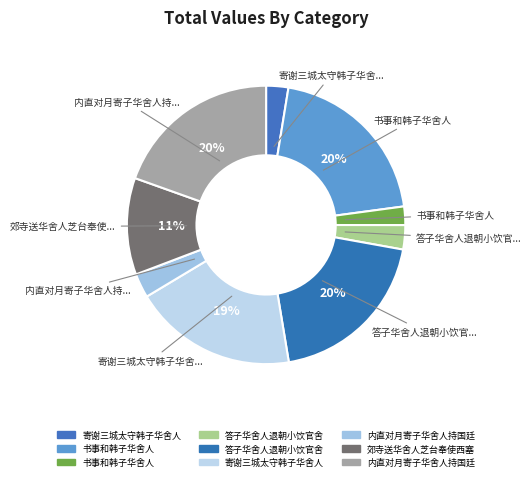

Count the number of slices in the pie.

9